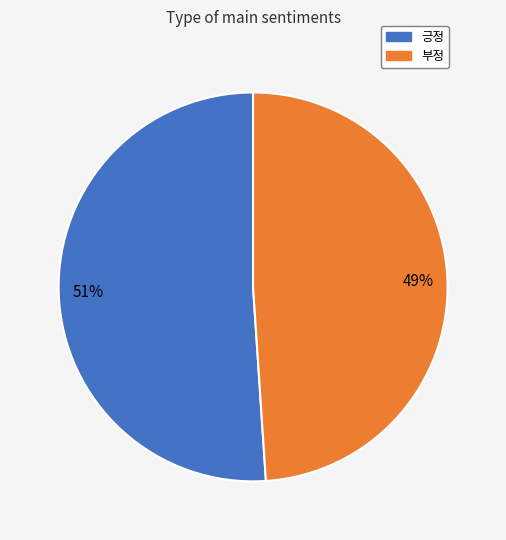

Does 부정 represent more than half of the total?

No